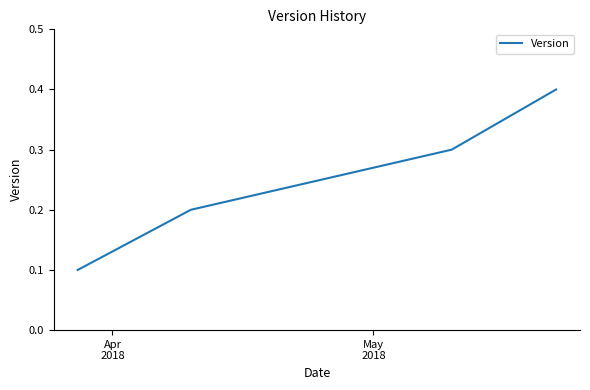

How many values are between 0 and 1?

4